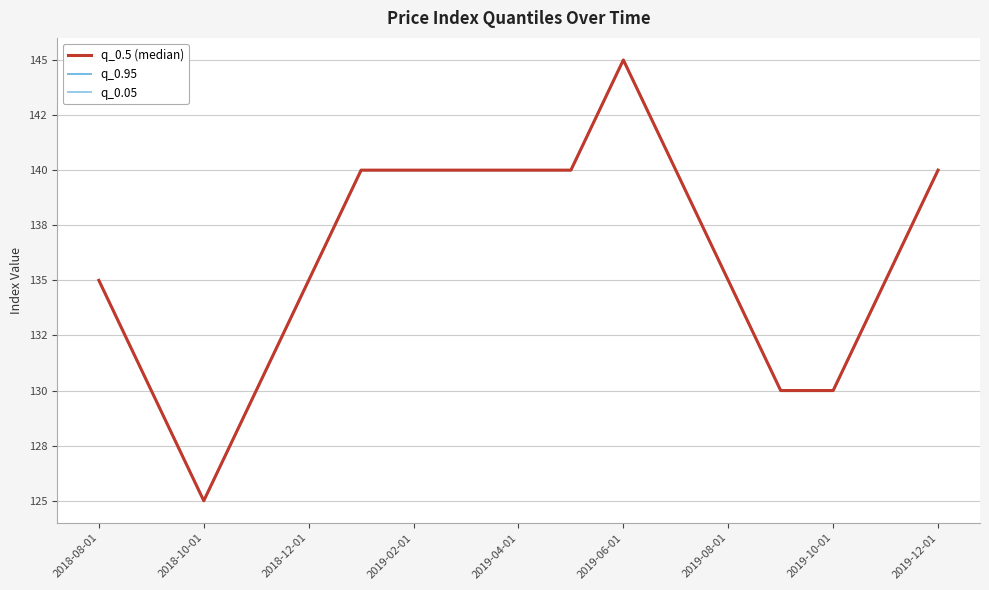

What is the difference between the maximum and minimum values in the q_0.5 (median) series?

20